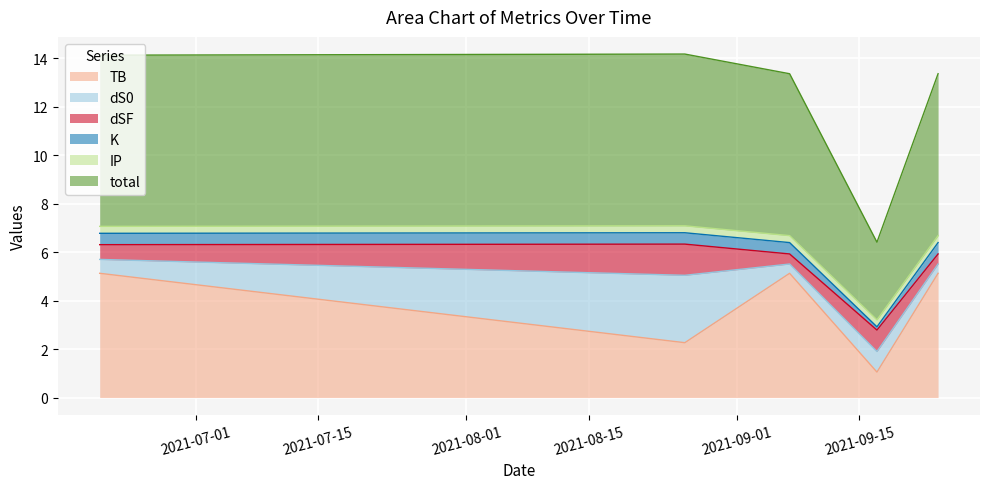

True or false: TB and K intersect in this chart.

False